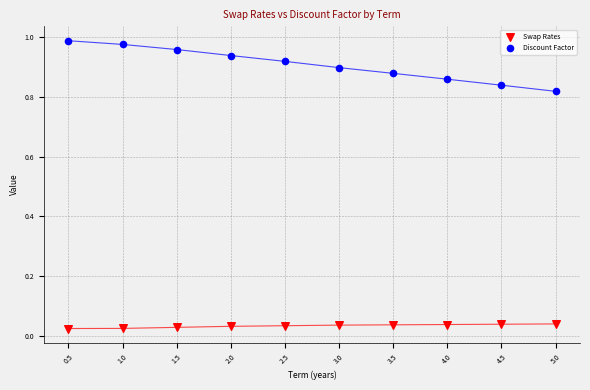

Which series has the widest spread of Y values?

Discount Factor